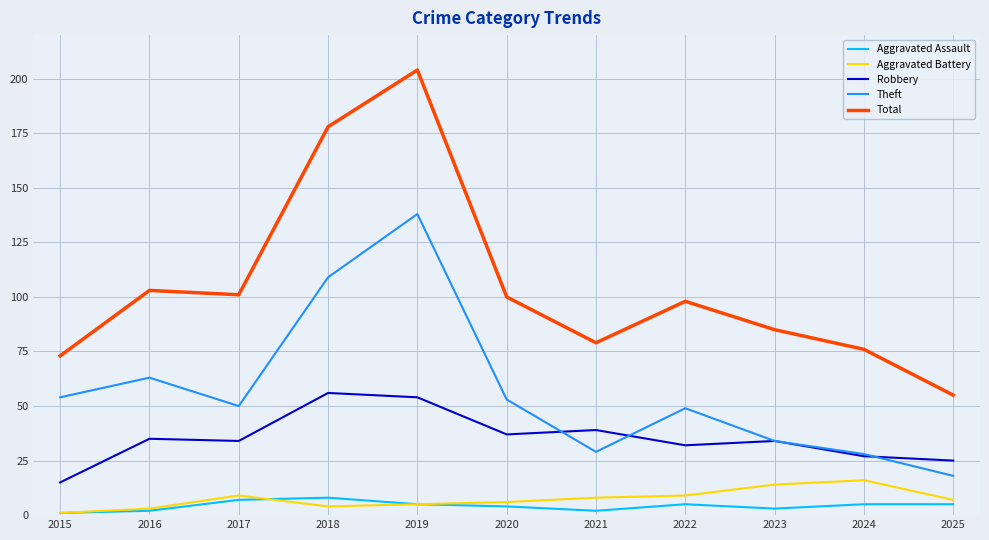

Reading right to left, list all the values displayed in this chart.

Aggravated Assault: 5	5	3	5	2	4	5	8	7	2	1
Aggravated Battery: 7	16	14	9	8	6	5	4	9	3	1
Robbery: 25	27	34	32	39	37	54	56	34	35	15
Theft: 18	28	34	49	29	53	138	109	50	63	54
Total: 55	76	85	98	79	100	204	178	101	103	73